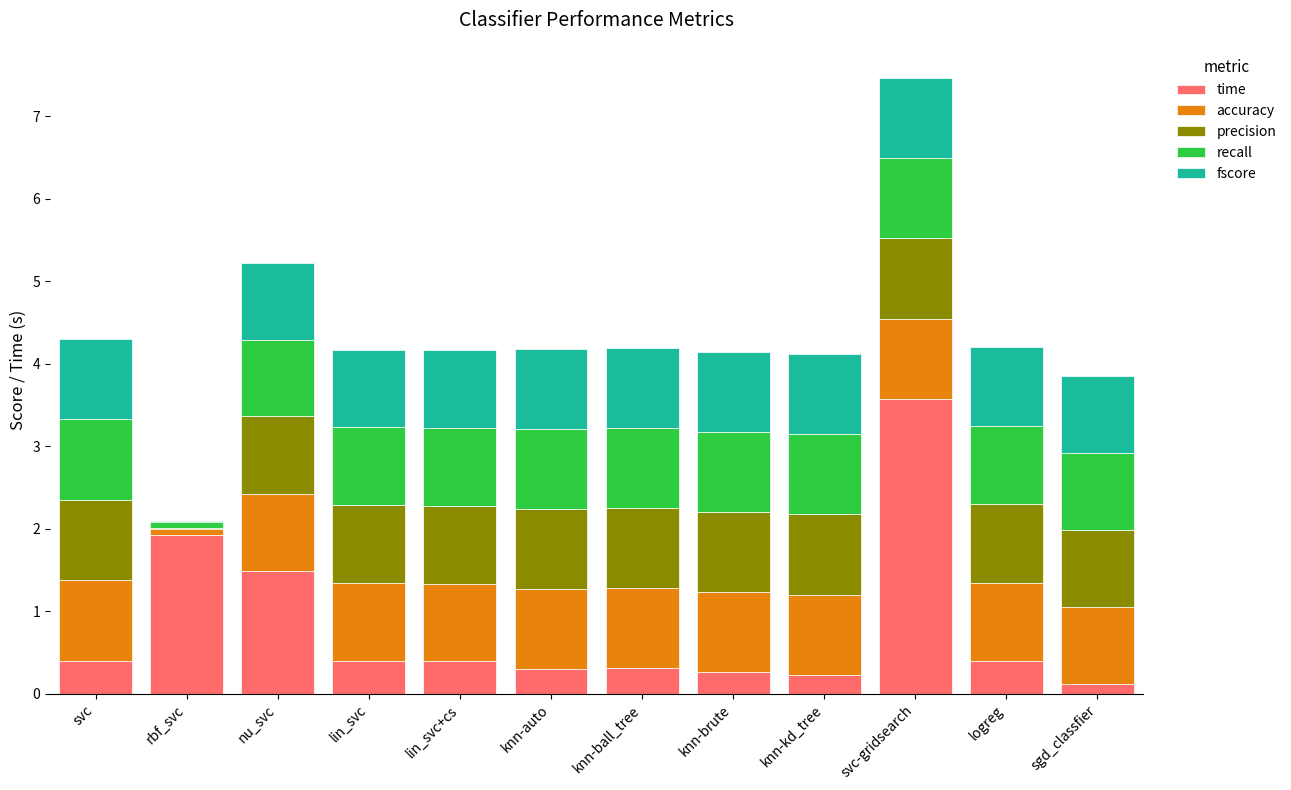

How many series are shown in this chart?

5